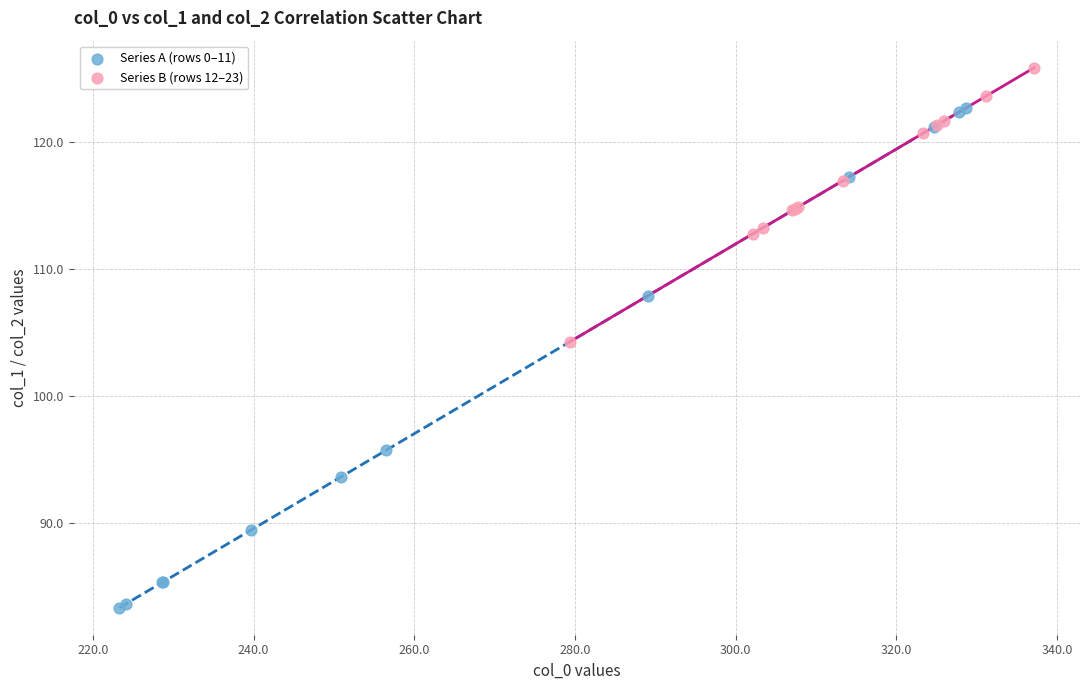

Which series reaches the minimum Y coordinate?

Series A (rows 0–11)